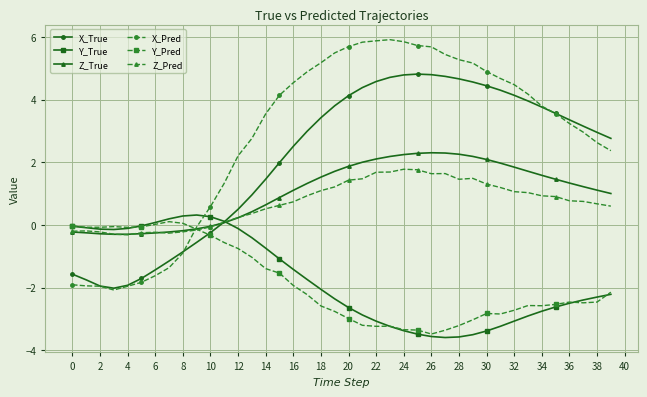

What is the value of the X_Pred point at the 22nd from the left?

5.8